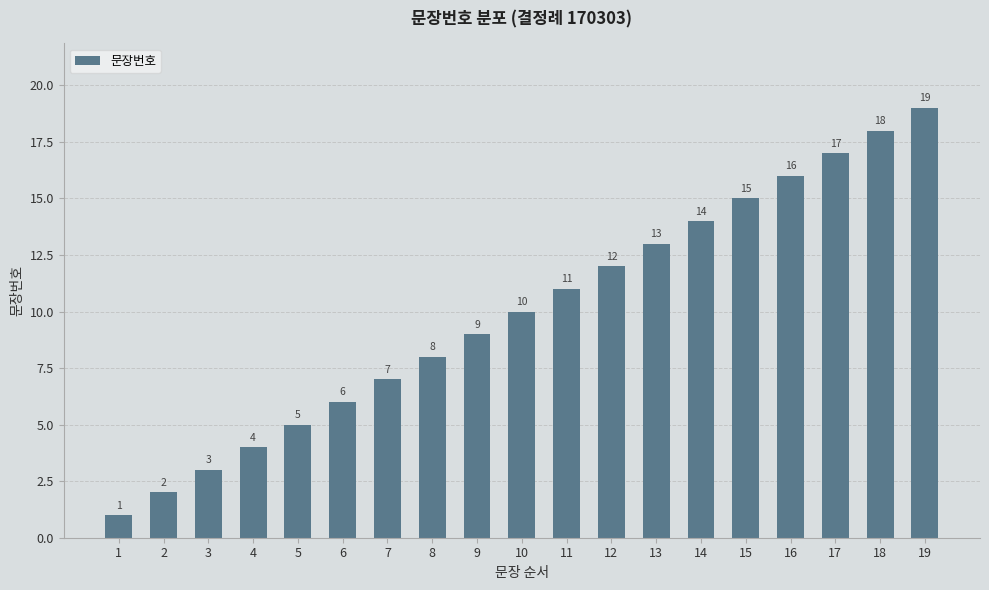

What is the smallest value displayed?

1